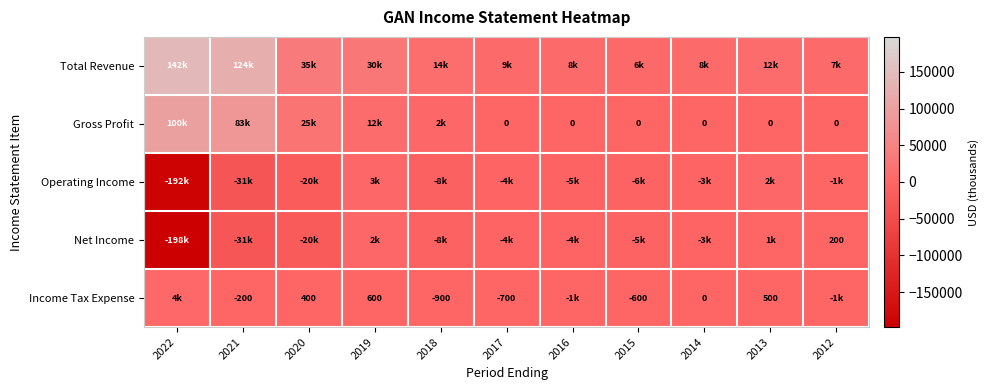

What is the spread (max minus min) of values at 2020?

55400